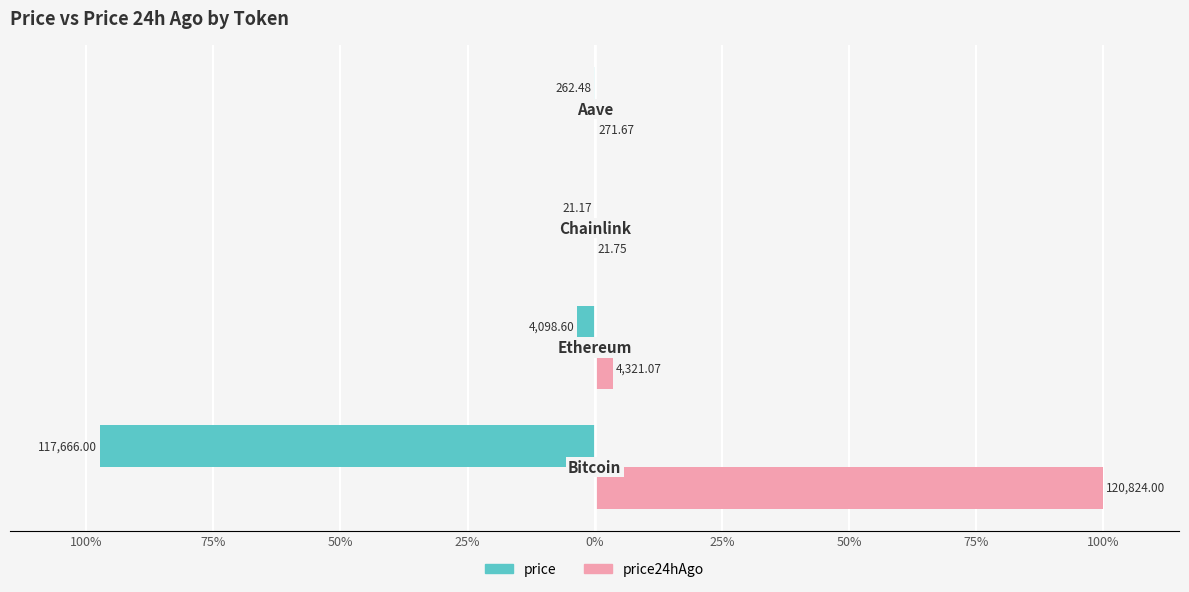

What are all the series names shown in the legend?

price, price24hAgo